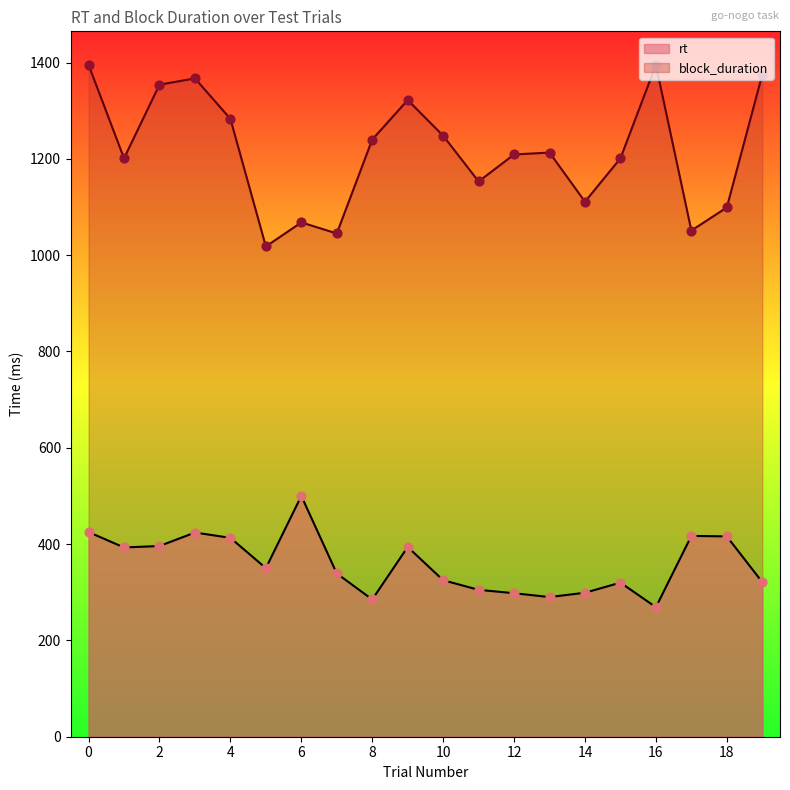

Which series contains the highest Y value?

block_duration